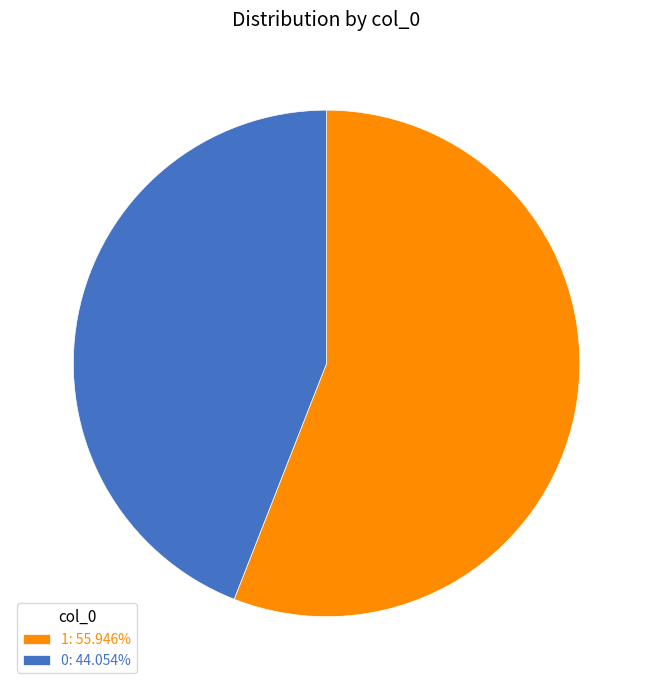

Is there any slice that represents more than half of the pie?

Yes